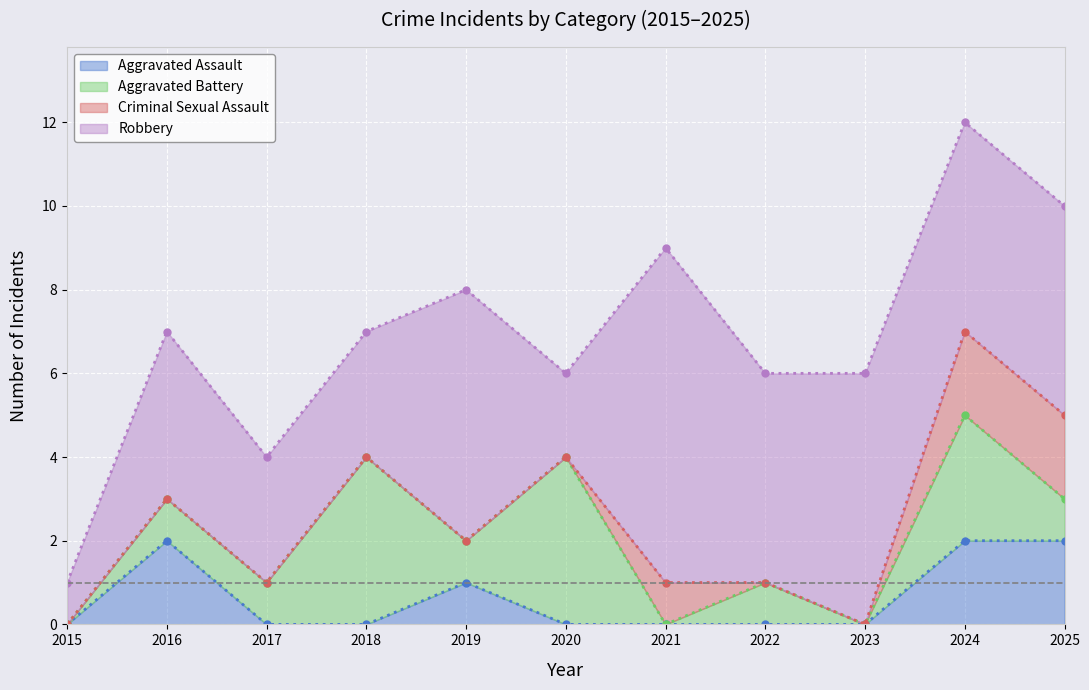

At 2019, list the series in order from smallest to largest.

Criminal Sexual Assault, Aggravated Assault, Aggravated Battery, Robbery